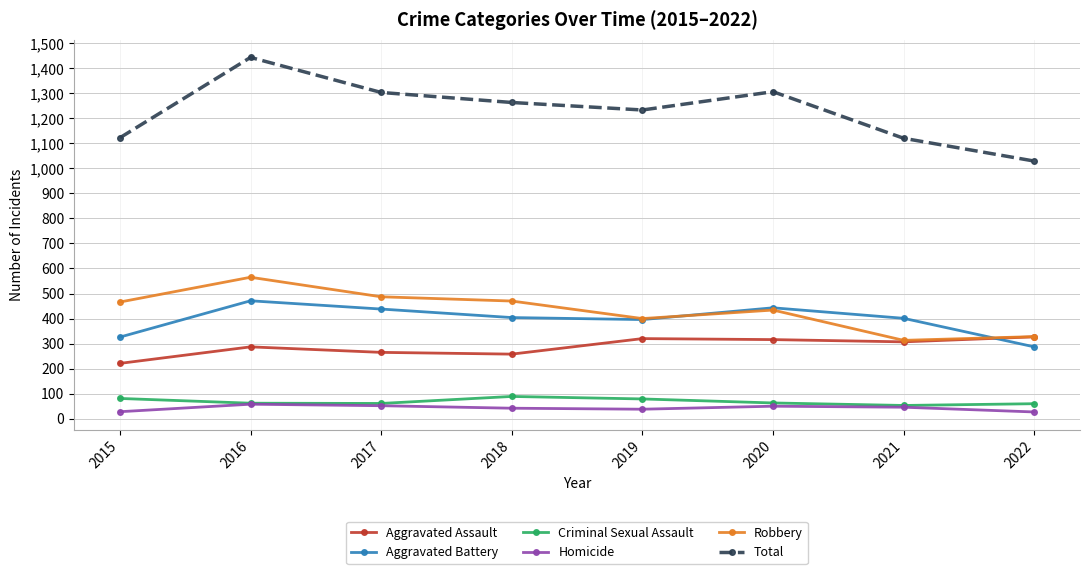

Is the value of Homicide at 2022 greater than the value of Aggravated Battery at 2016?

No